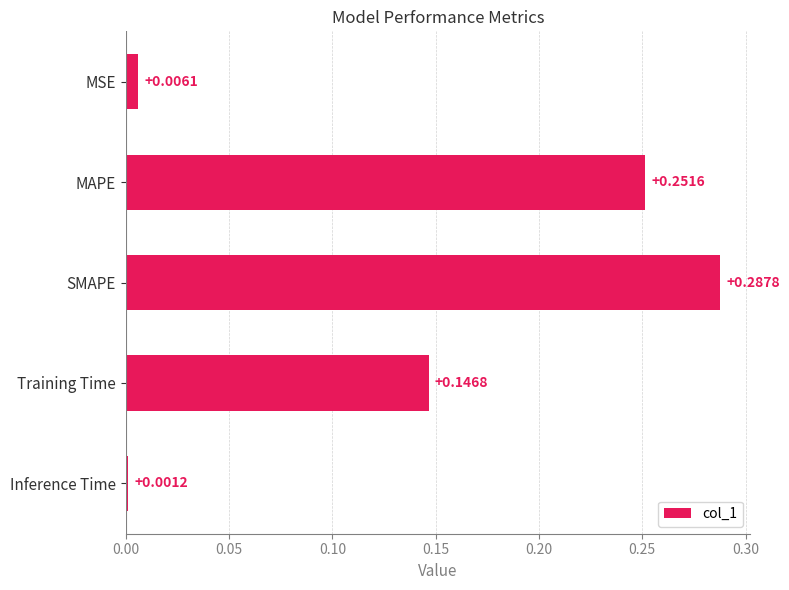

Which has a higher value, Inference Time or SMAPE?

SMAPE